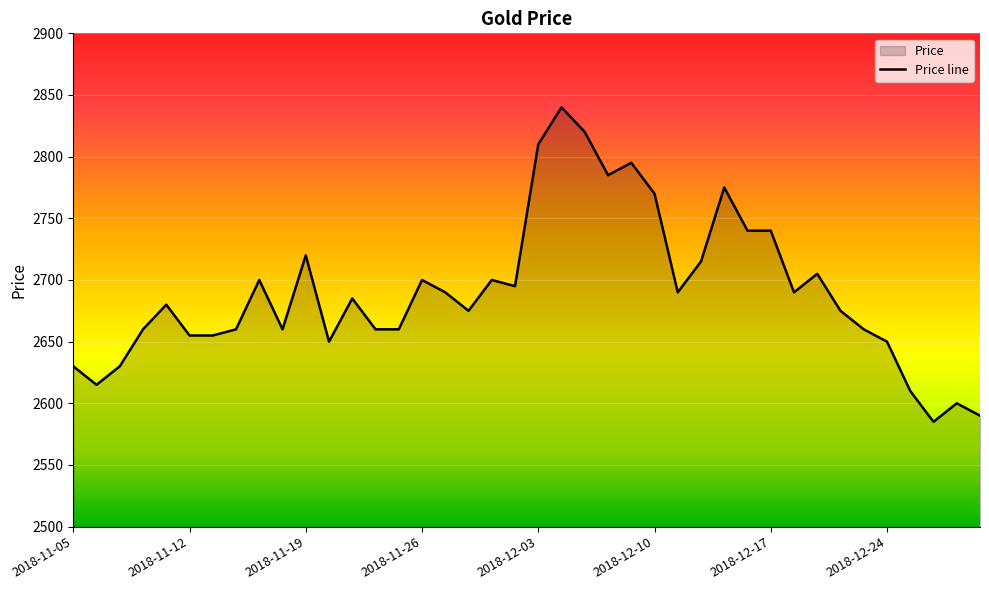

How many points are lower than both their immediate neighbors (excluding endpoints)?

9